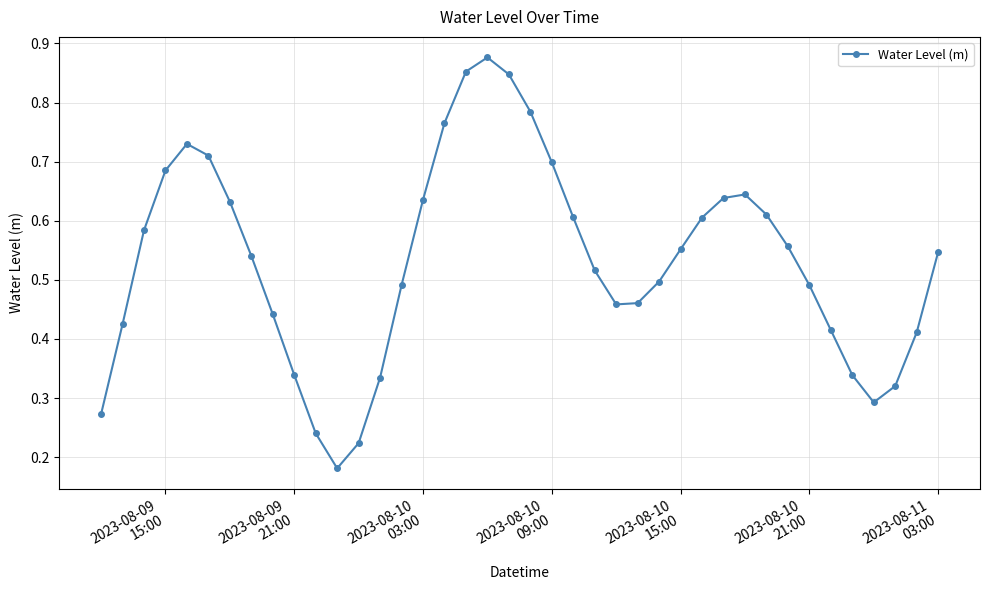

How many values are between 0 and 1?

40